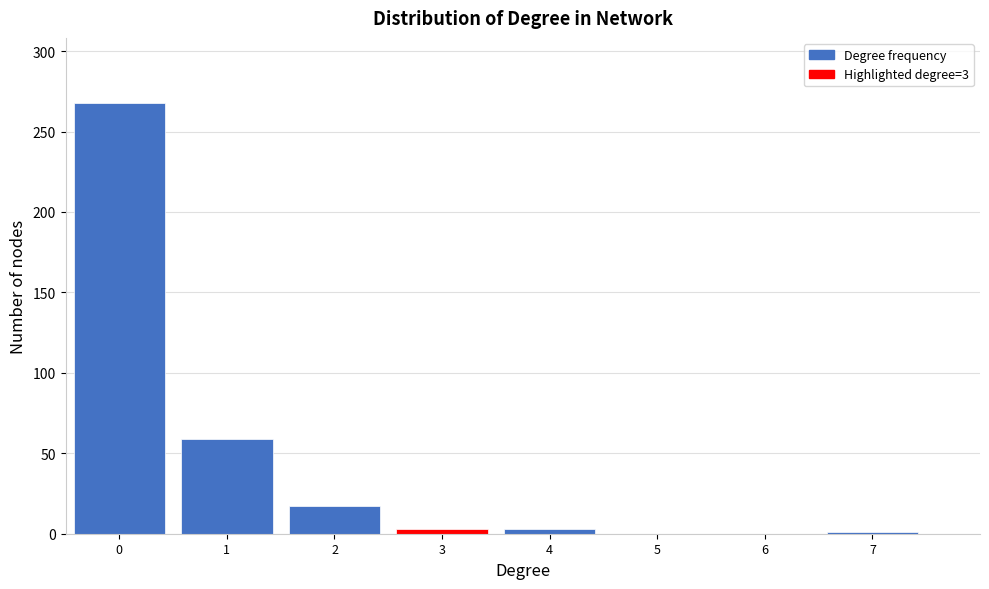

Over which range of the x-axis is the bar tallest?

-0.5 to 0.5